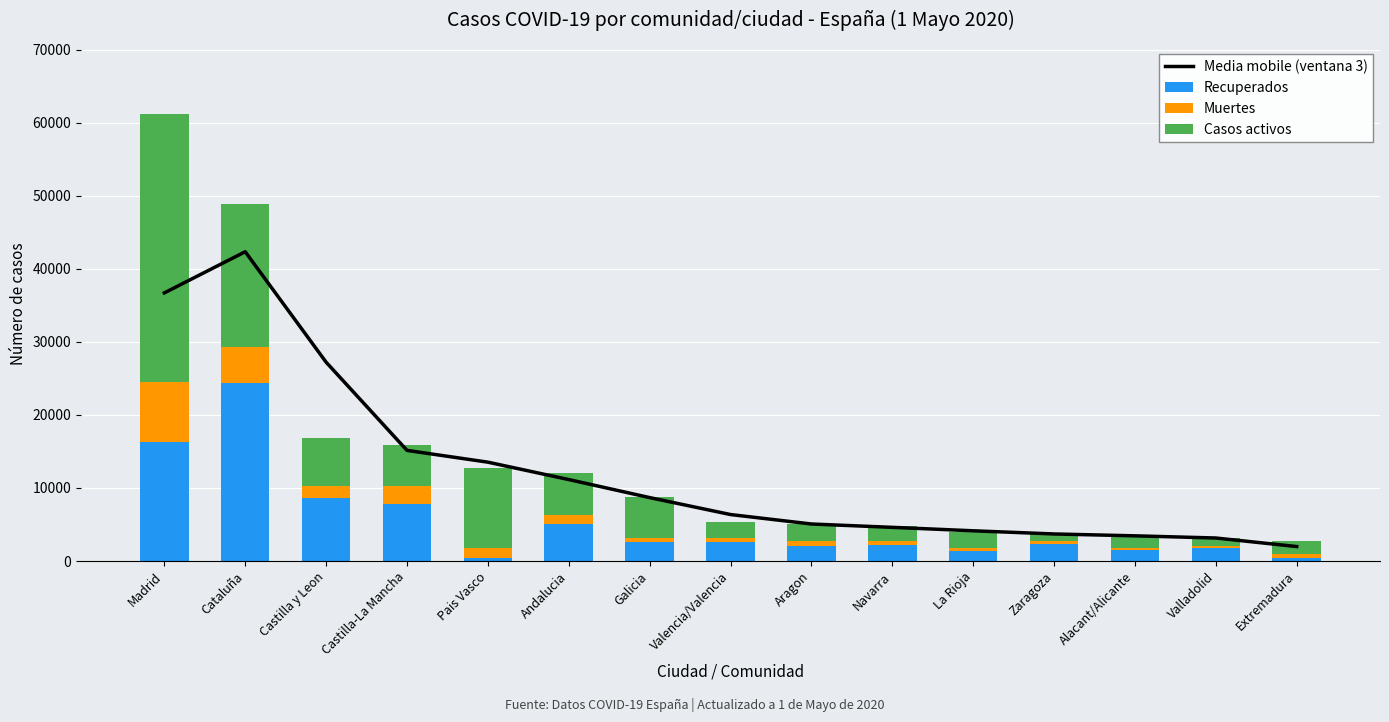

Which series has the largest total across all categories?

Media mobile (ventana 3)